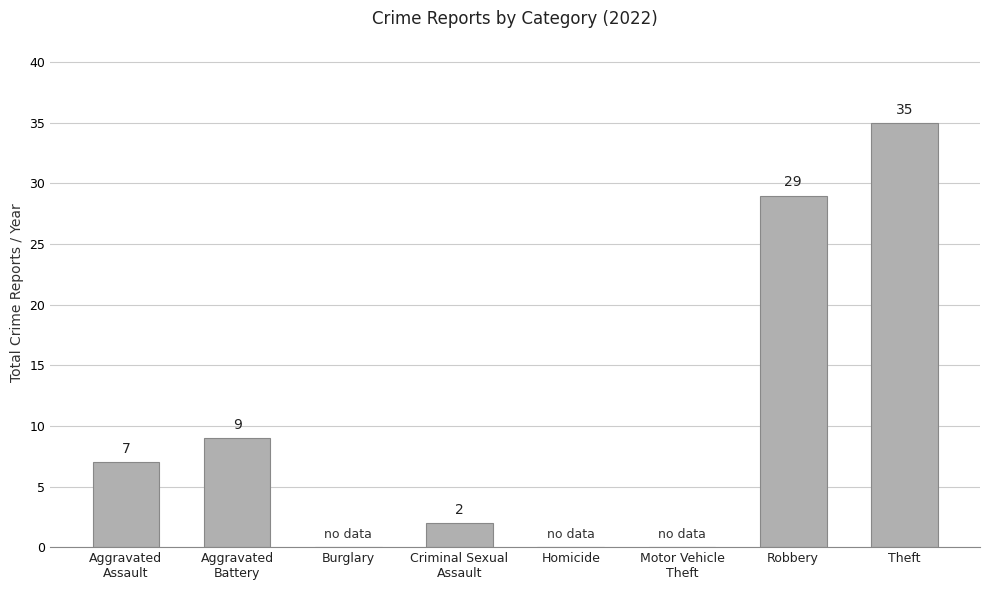

Are the bars horizontal?

No